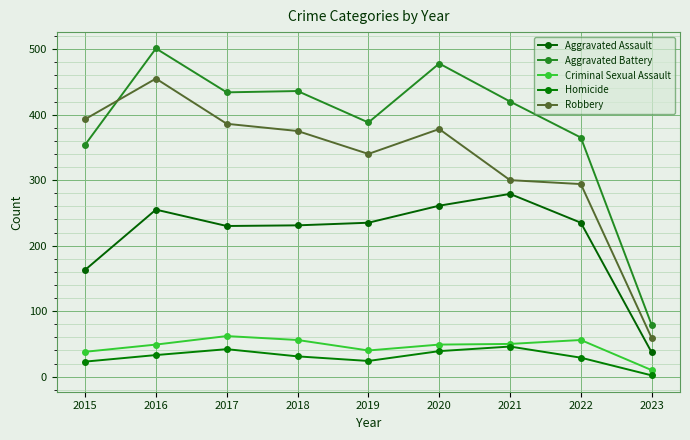

At which category does Aggravated Battery reach its first local peak?

2016